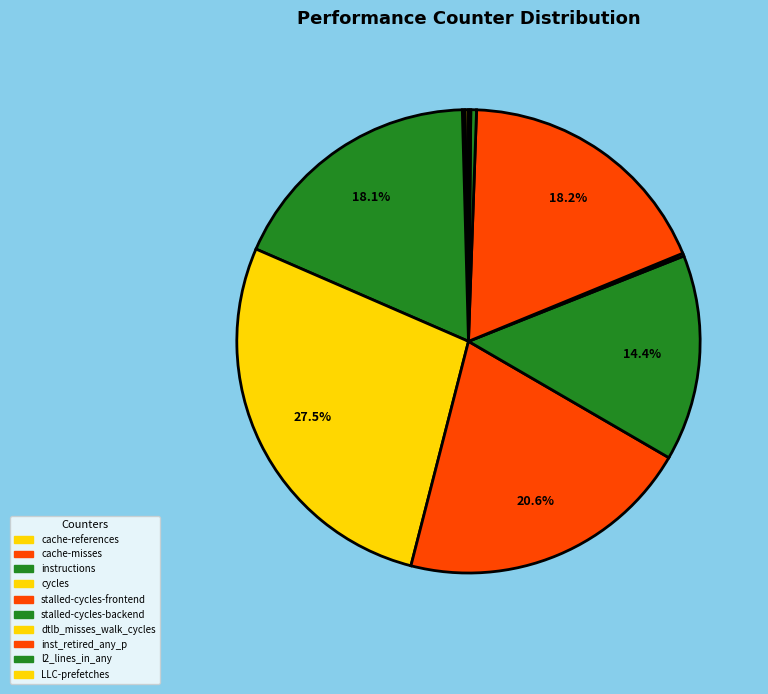

To the nearest percent, what is the difference between the largest and smallest slice percentages?

27%